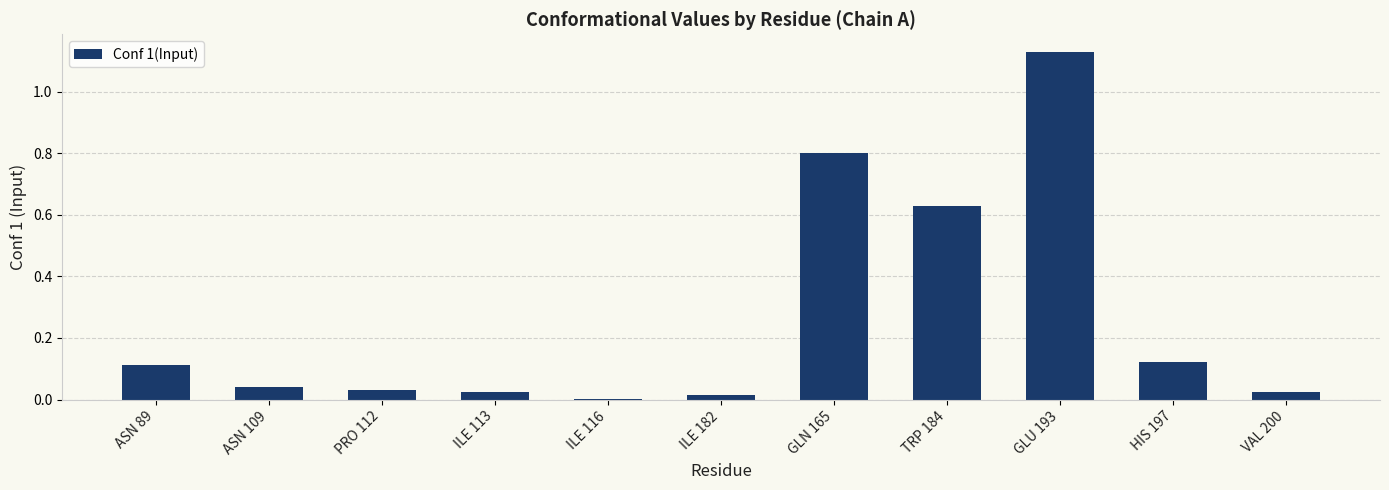

The chart shows a value of 0.0 at VAL 200. True or false?

True